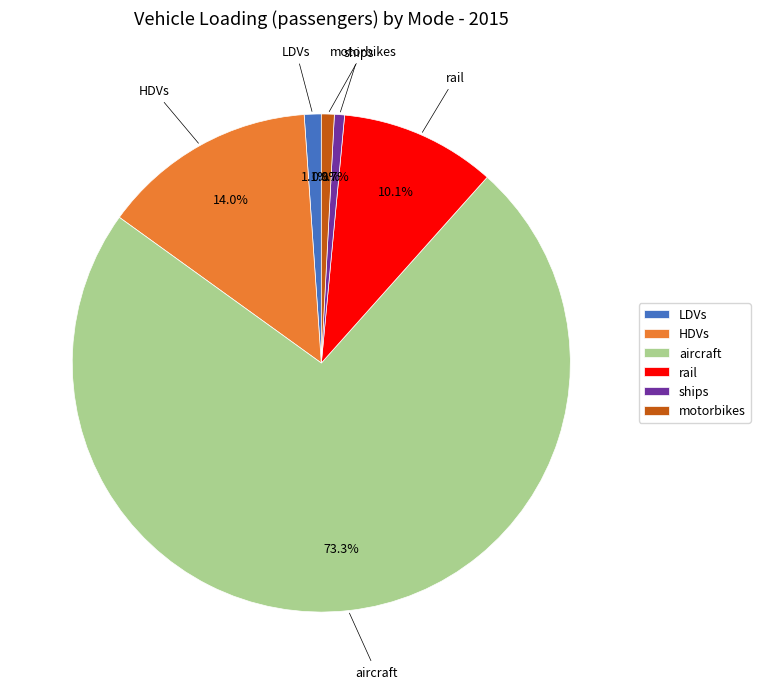

Which slice is the largest?

aircraft